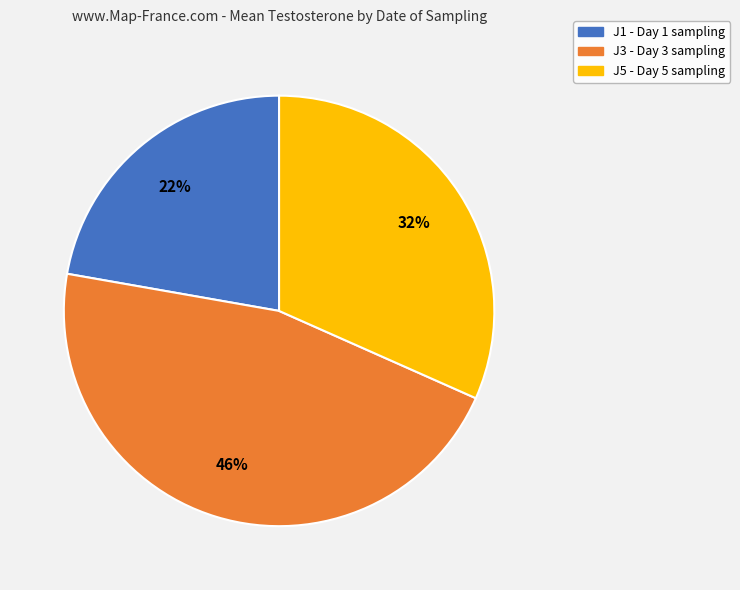

Is there any slice that represents more than half of the pie?

No